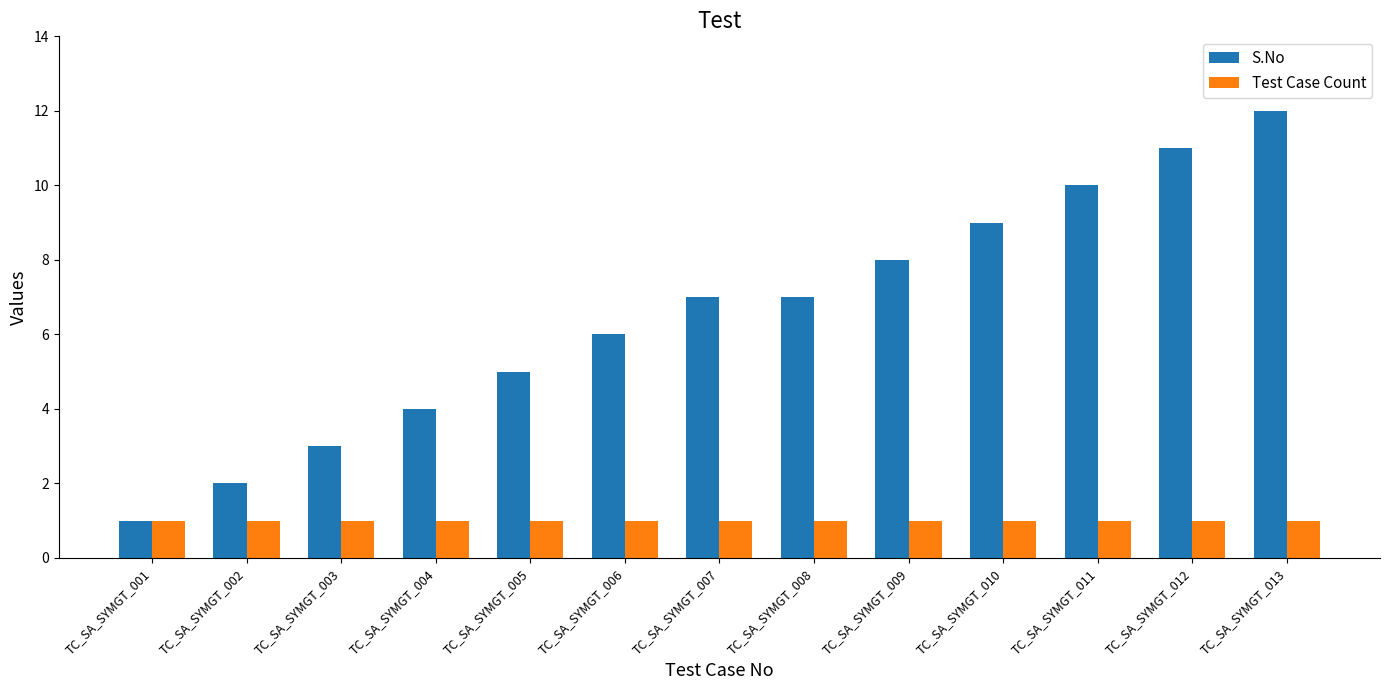

What is the total value across all series at TC_SA_SYMGT_008?

8